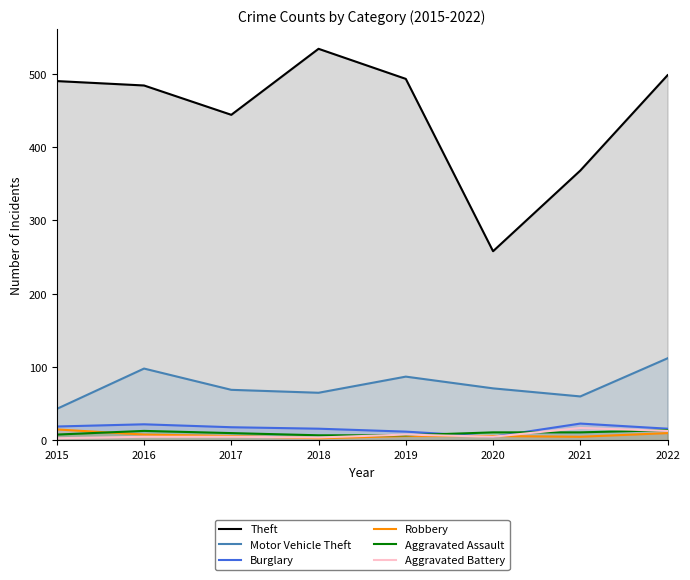

In Motor Vehicle Theft, how many points are lower than both neighbors (excluding endpoints)?

2